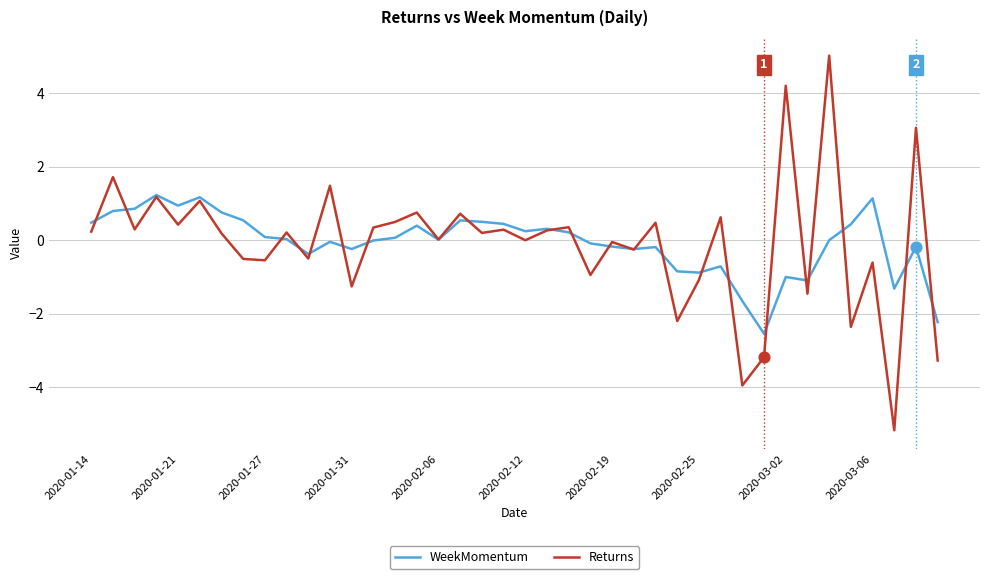

What is the minimum value shown in the chart?

-5.2